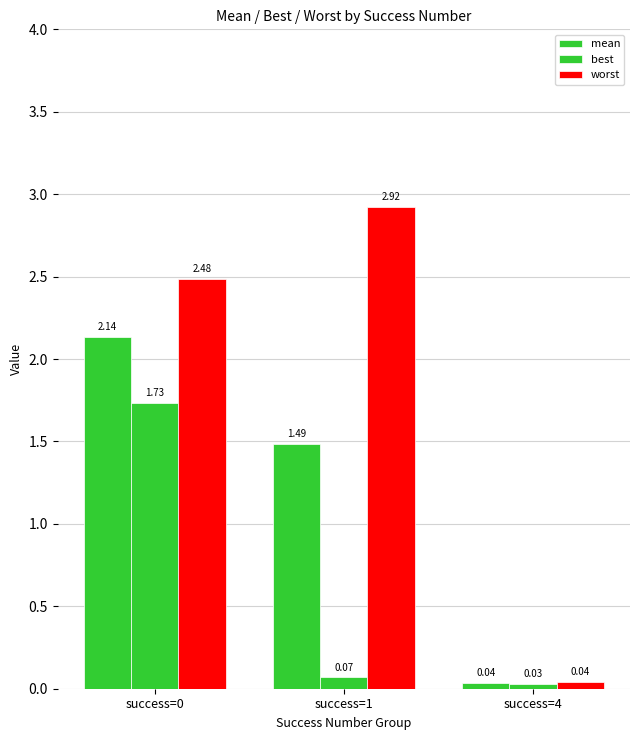

At how many categories does at least one series exceed 0?

3